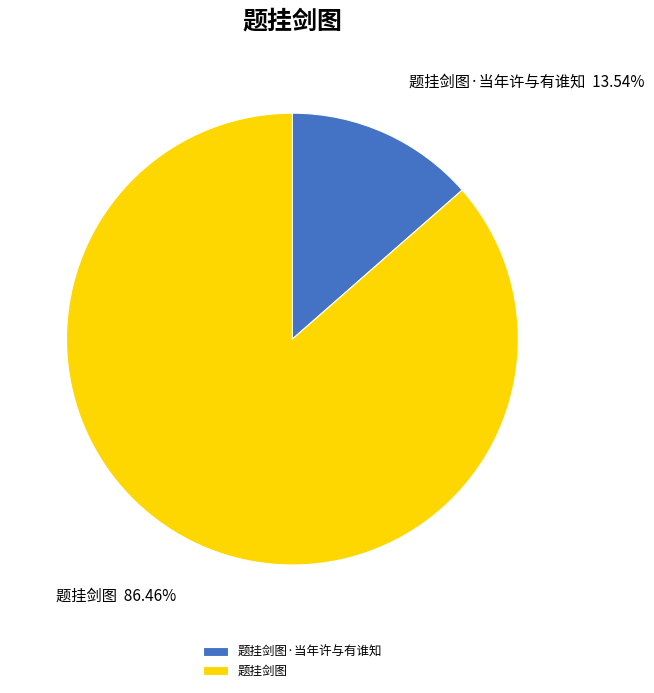

The 题挂剑图 slice represents 86% of the pie. True or false?

True